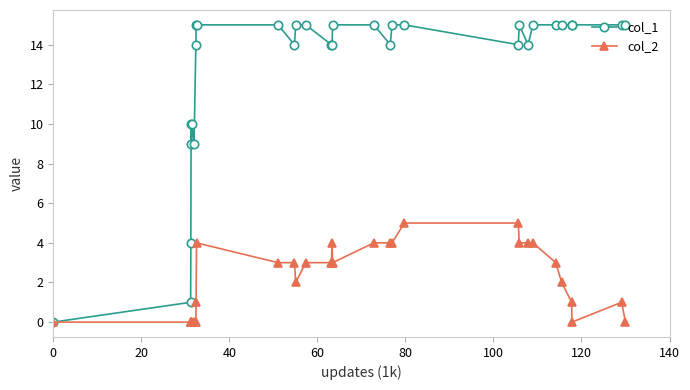

True or false: col_1 has more than 2 points higher than both neighbors.

True